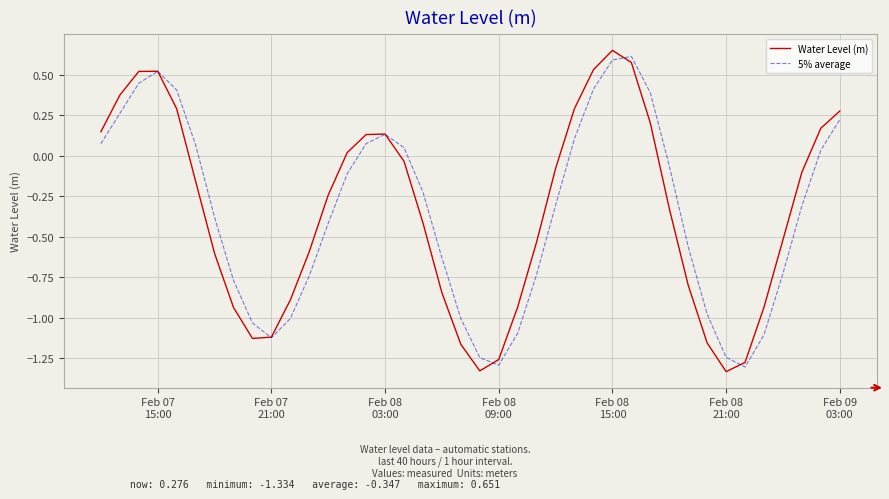

What are all the series names shown in the legend?

Water Level (m), 5% average